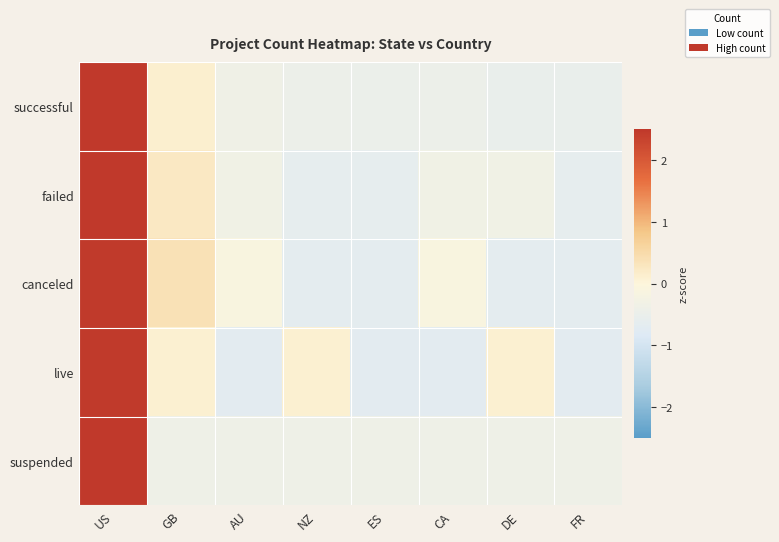

At which category is the sum across all series the highest?

US